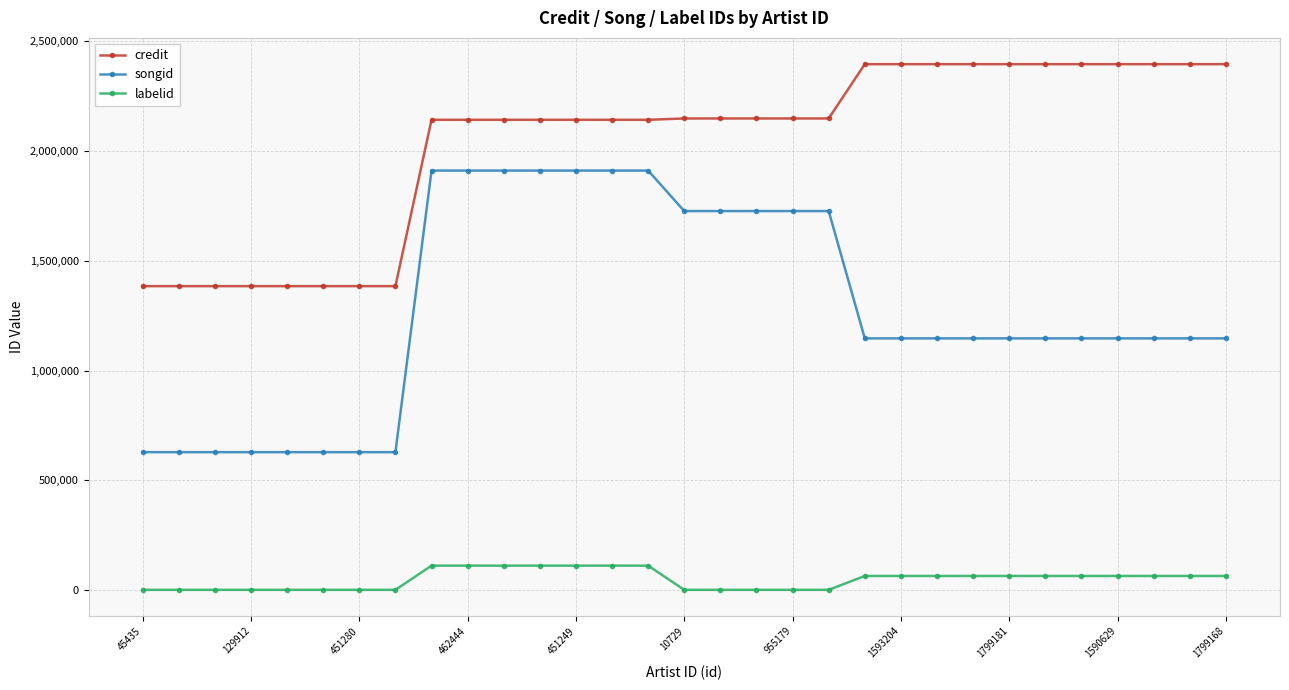

Which series has the widest spread of values?

songid